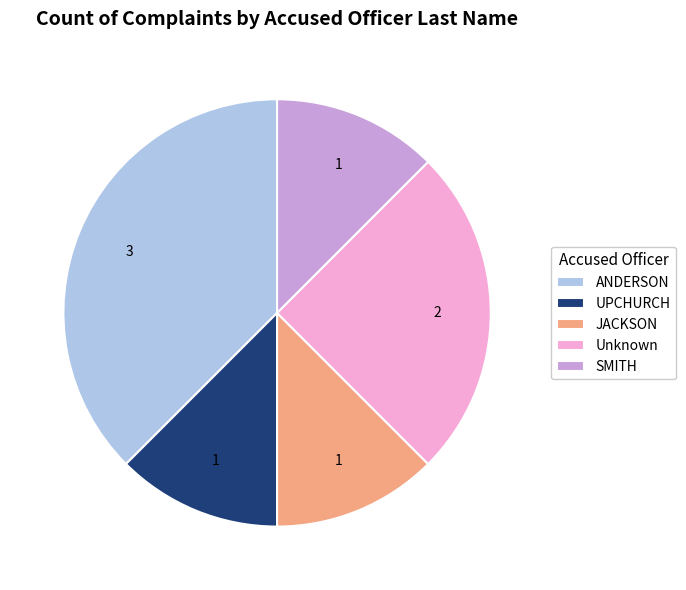

The ANDERSON slice represents 29% of the pie. True or false?

False